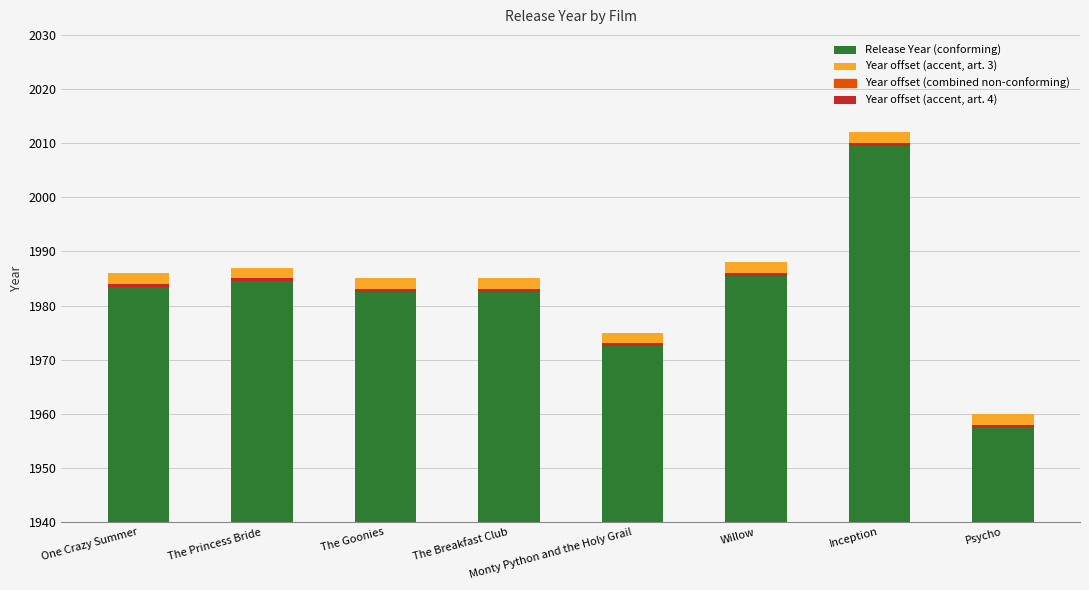

What is the approximate value of Year offset (accent, art. 3) at Inception?

2.0